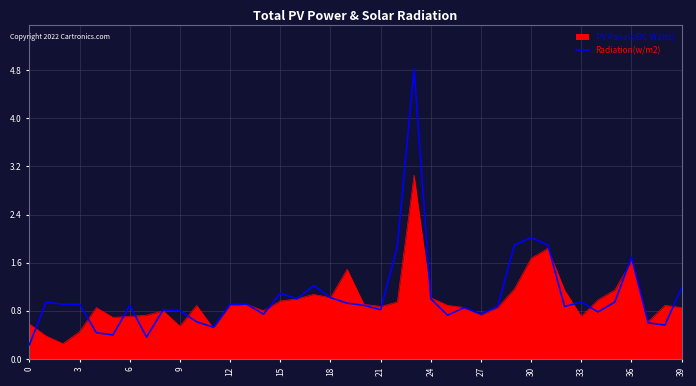

List the series in order of their peak value, highest first.

Radiation(w/m2), PV Panels(DC Watts)